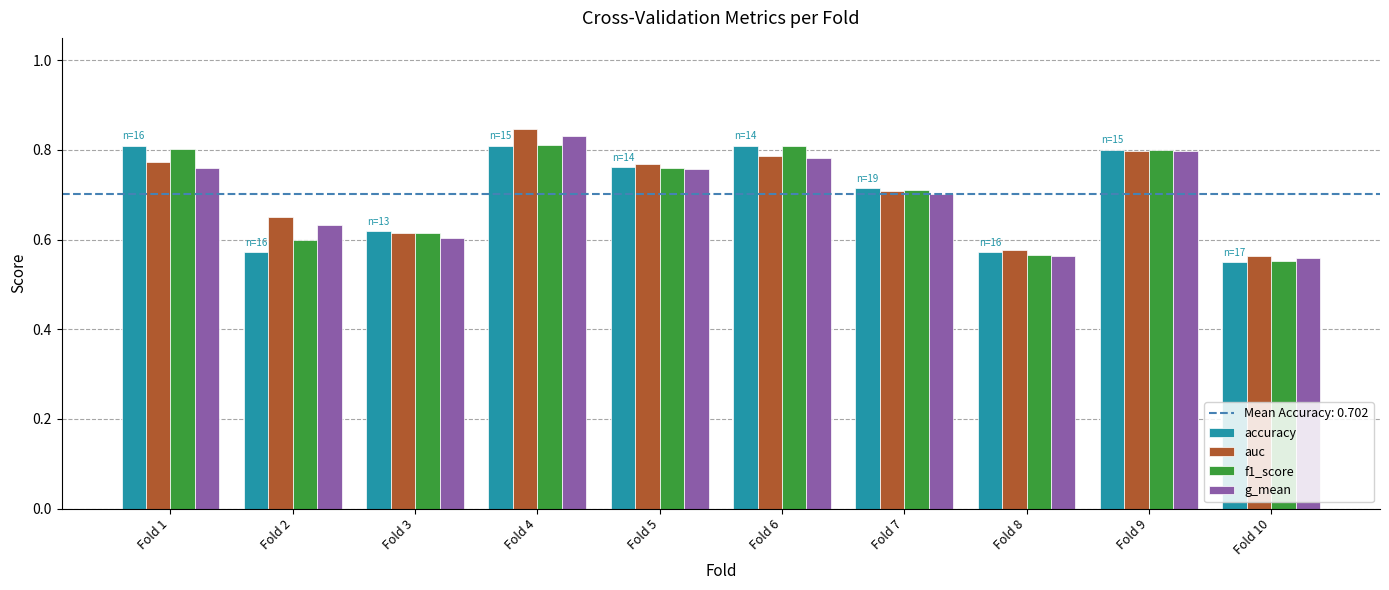

True or false: auc has a value of 0.6 at Fold 10.

True